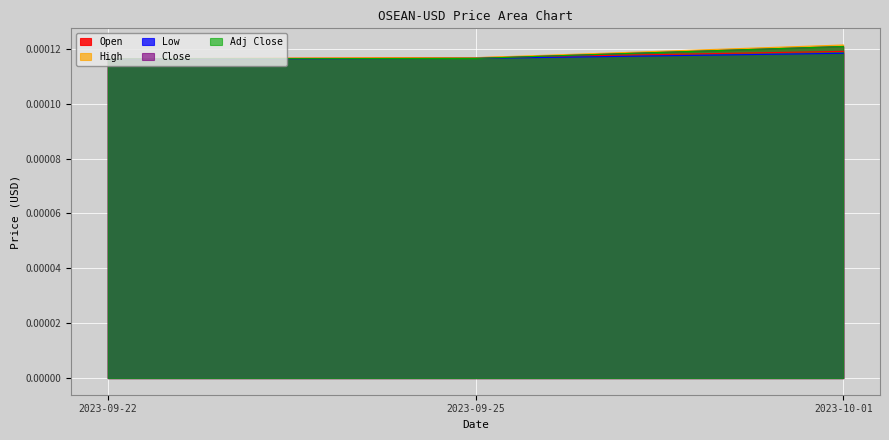

The value of High at 2023-09-25 is 0.0. True or false?

False